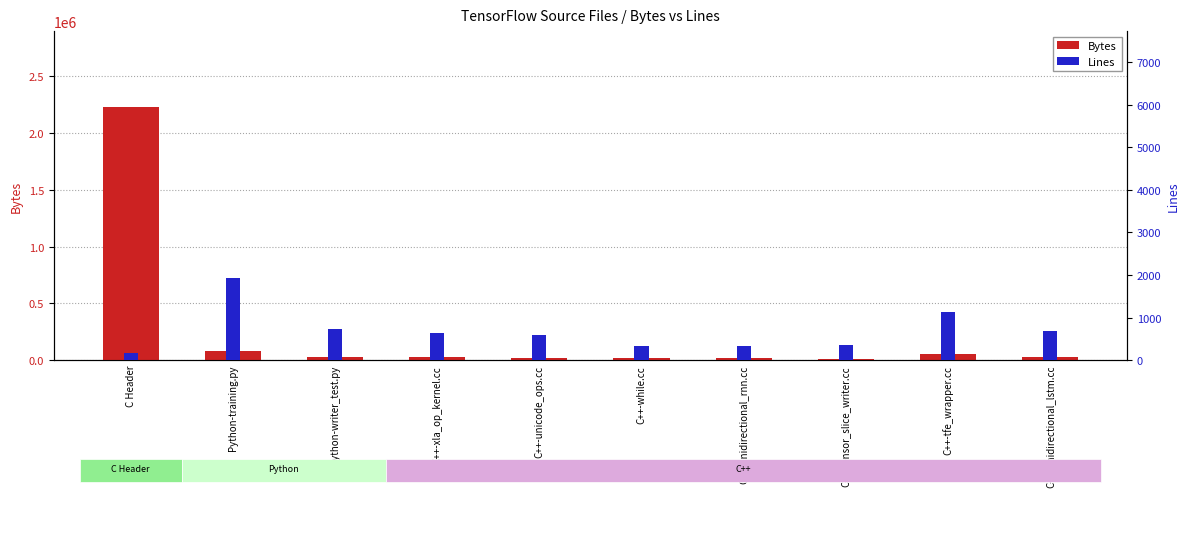

Is it true that Lines equals 1127 at C++-tfe_wrapper.cc?

True